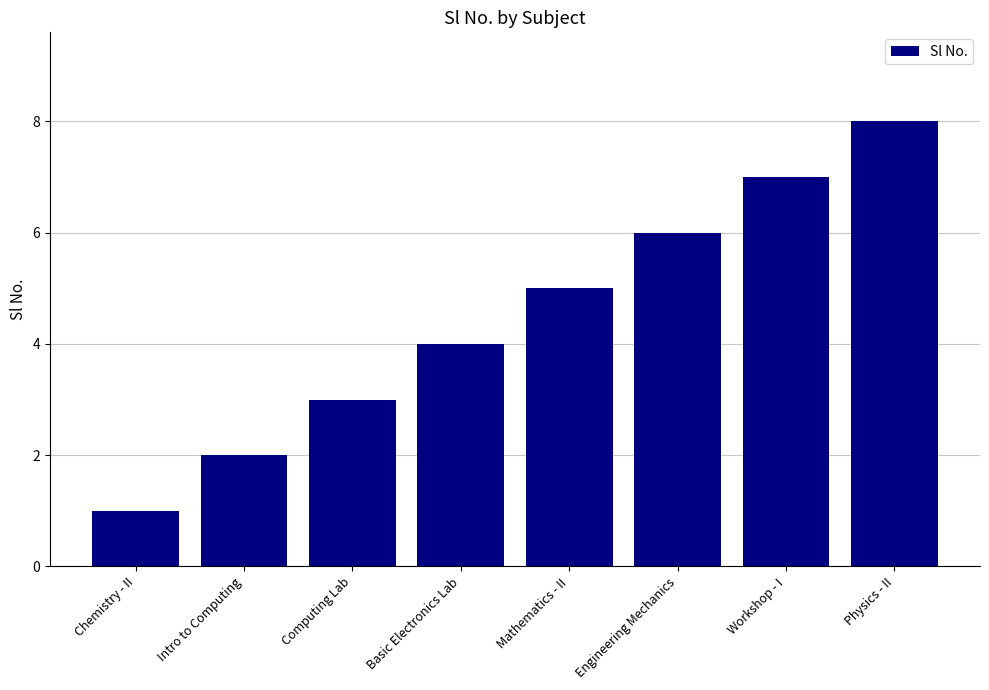

What is the label of the 8th bar from the left?

Physics - II